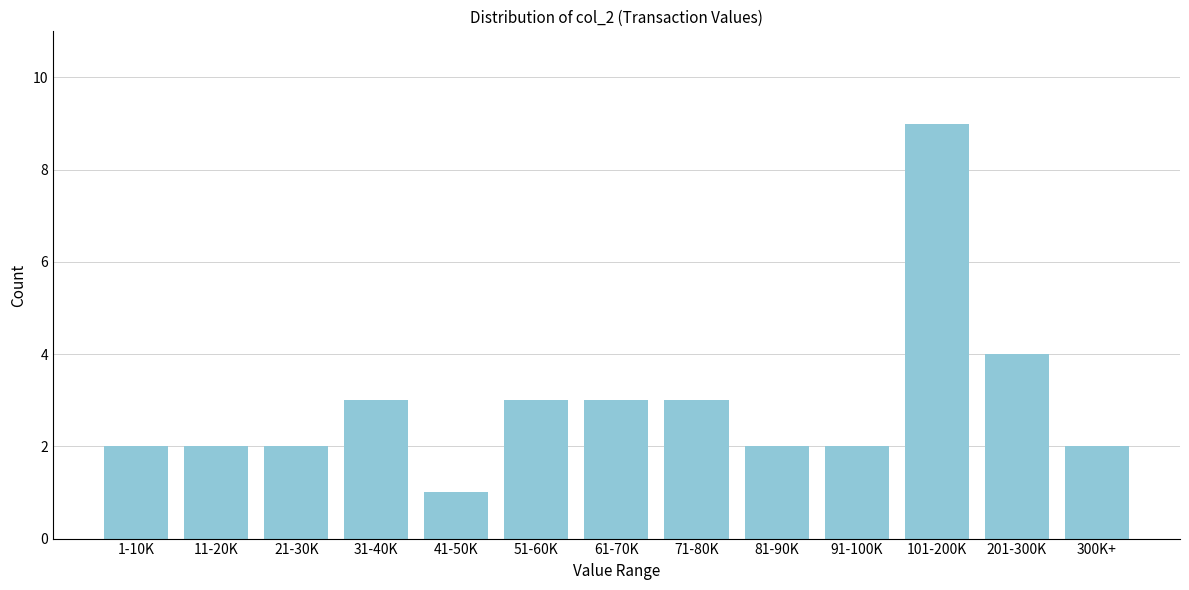

Reading left to right, extract all data points from this chart.

1-10K=2	11-20K=2	21-30K=2	31-40K=3	41-50K=1	51-60K=3	61-70K=3	71-80K=3	81-90K=2	91-100K=2	101-200K=9	201-300K=4	300K+=2